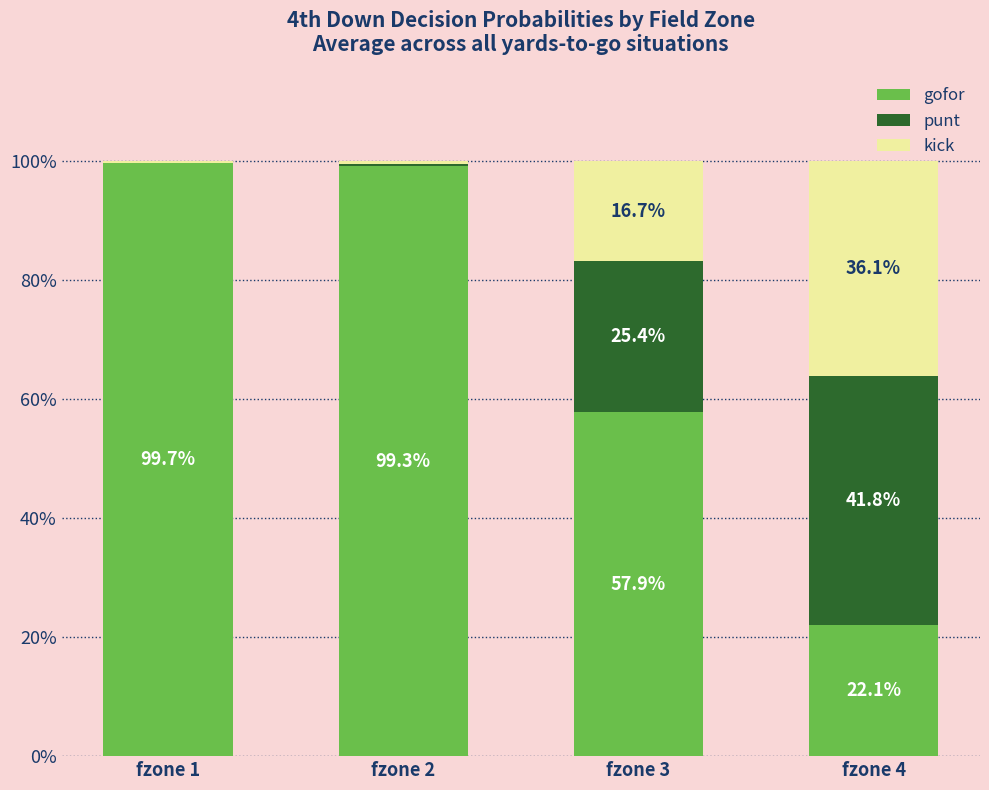

What are all the series names shown in the legend?

gofor, punt, kick